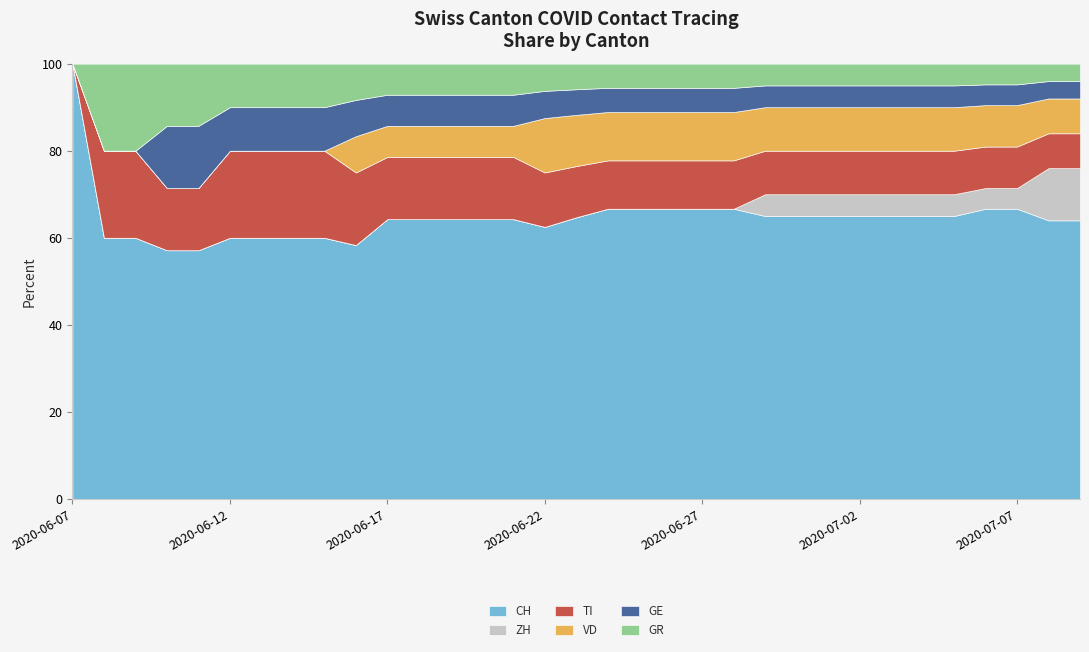

At which label does CH reach its peak?

2020-06-07